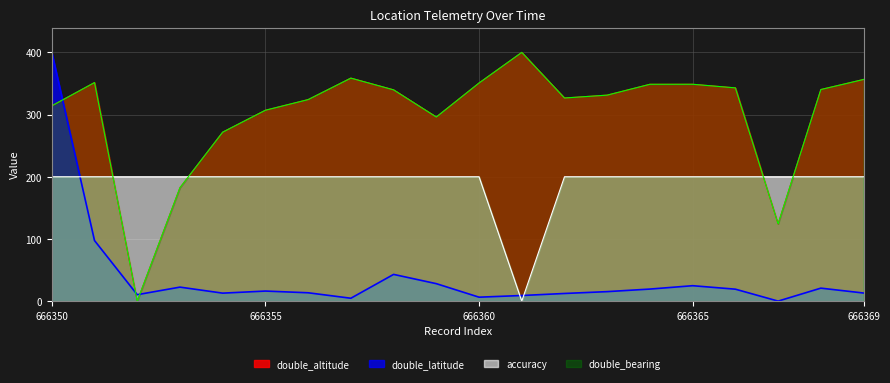

Reading right to left, list all the values displayed in this chart.

double_altitude: 356.5	340.3	124.2	342.9	348.8	348.7	331.3	326.7	400.0	350.8	296.1	339.8	358.7	324.1	307.0	271.7	182.4	0.0	351.5	314.1
double_latitude: 13.0	20.9	0.0	19.2	24.8	19.4	15.3	12.3	9.0	6.3	28.1	43.0	4.6	13.4	16.2	12.8	22.5	10.3	97.4	400.0
accuracy: 200.0	200.0	200.0	200.0	200.0	200.0	200.0	200.0	0.0	200.0	200.0	200.0	200.0	200.0	200.0	200.0	200.0	200.0	200.0	200.0
double_bearing: 356.5	340.3	124.2	342.9	348.8	348.7	331.3	326.7	400.0	350.8	296.1	339.8	358.7	324.1	307.0	271.7	182.4	0.0	351.5	314.1